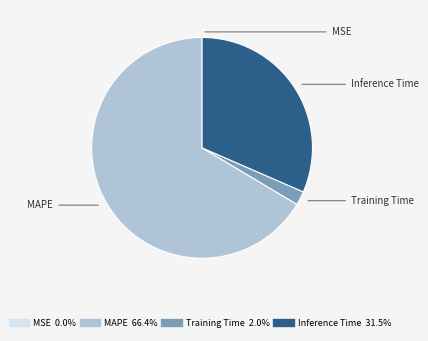

Is there a majority slice in this chart?

Yes